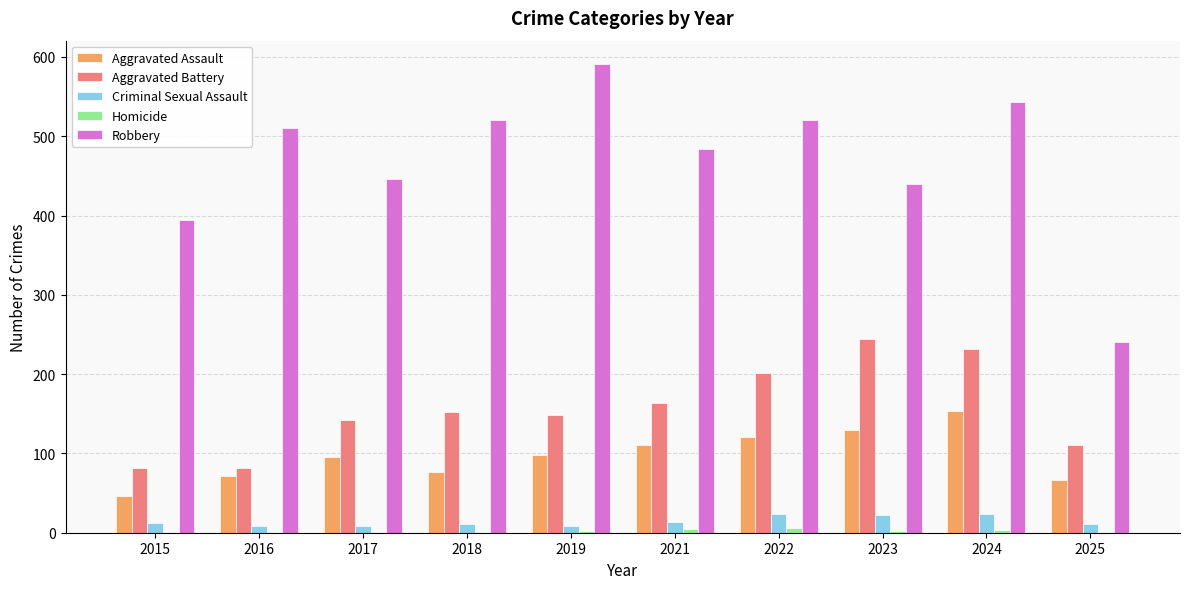

What is the sum of all Aggravated Assault values?

968